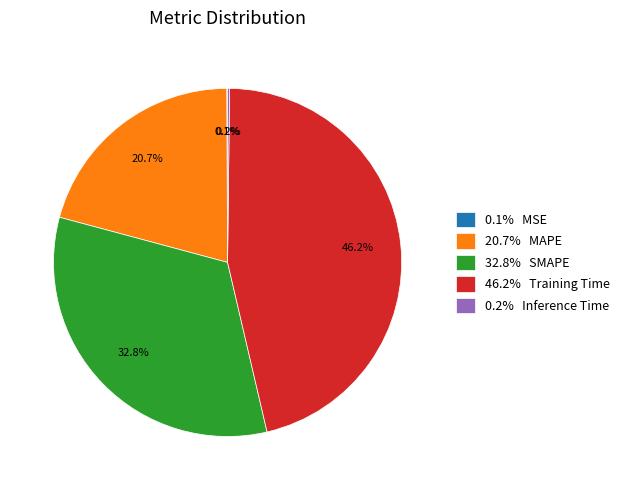

Approximately how many times larger is the value at 20.7% MAPE compared to 32.8% SMAPE?

0.6